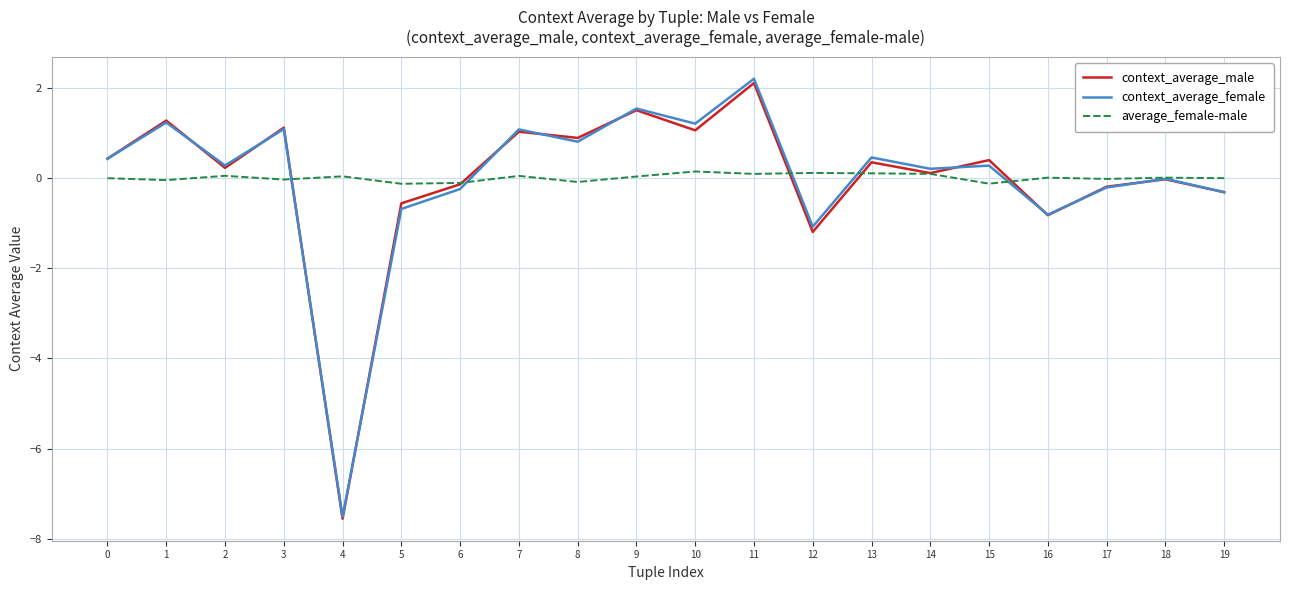

Is the value of context_average_male at 5 greater than the value of context_average_female at 11?

No